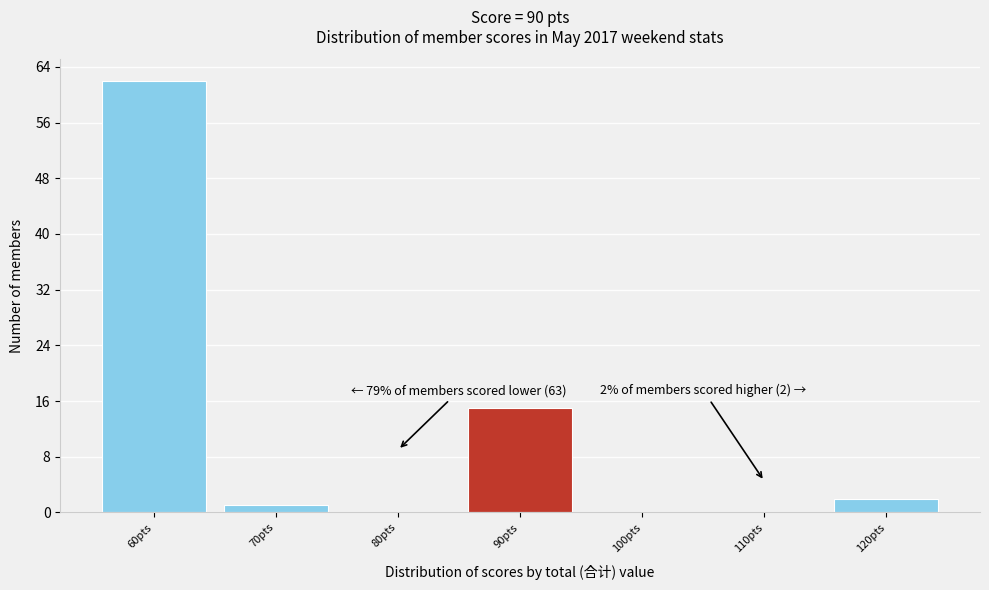

Which range on the x-axis has the tallest bar?

55 to 65